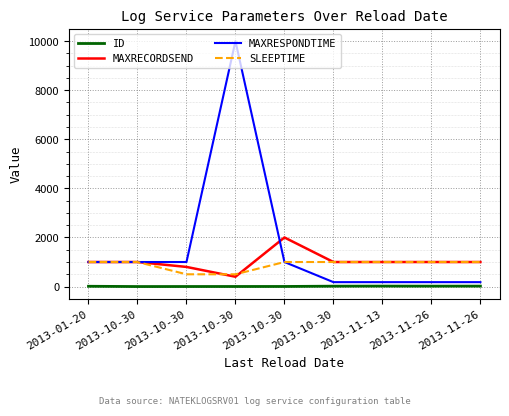

What are all the series names shown in the legend?

ID, MAXRECORDSEND, MAXRESPONDTIME, SLEEPTIME